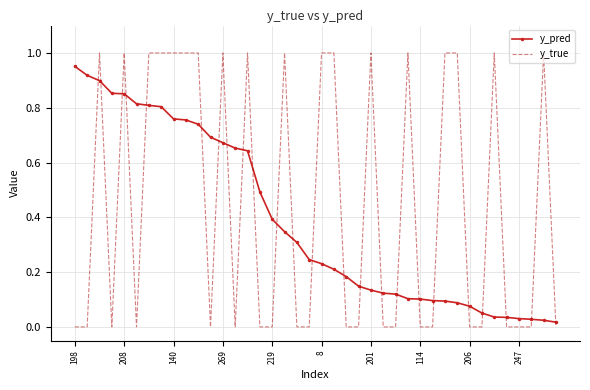

Which series has the largest total across all categories?

y_true